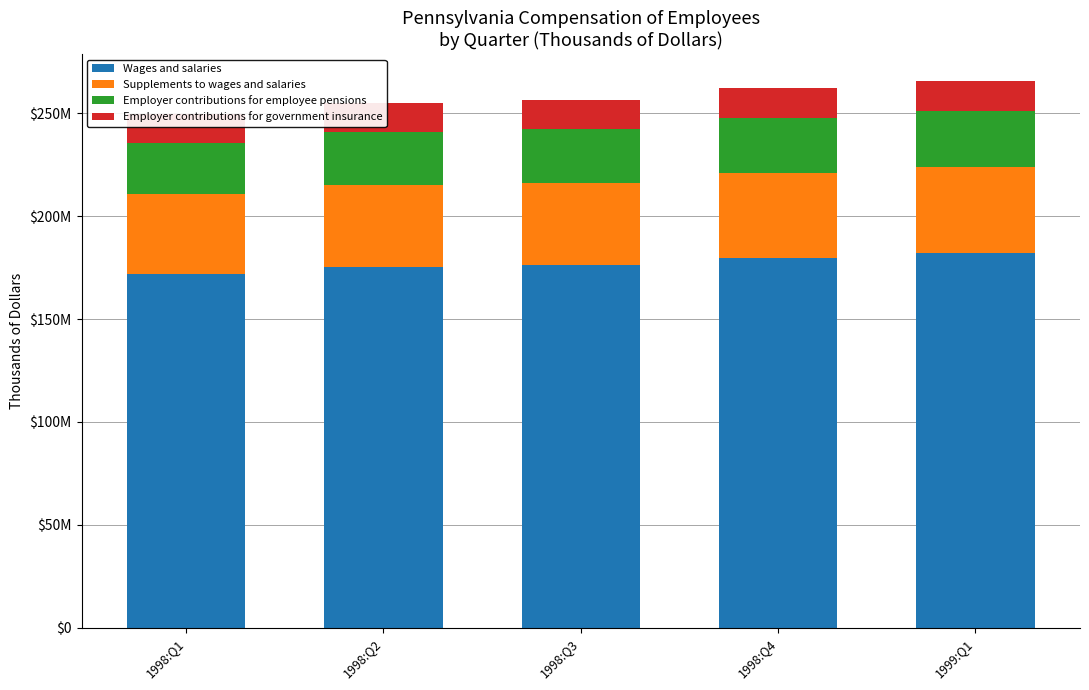

Reading left to right, transcribe all the data shown in this chart.

Wages and salaries: 171719476	175246904	176164352	179890268	182046464
Supplements to wages and salaries: 38918676	39831088	40177028	41204640	41805932
Employer contributions for employee pensions: 25052568	25713716	26021372	26762064	27281256
Employer contributions for government insurance: 13866108	14117372	14155656	14442576	14524676